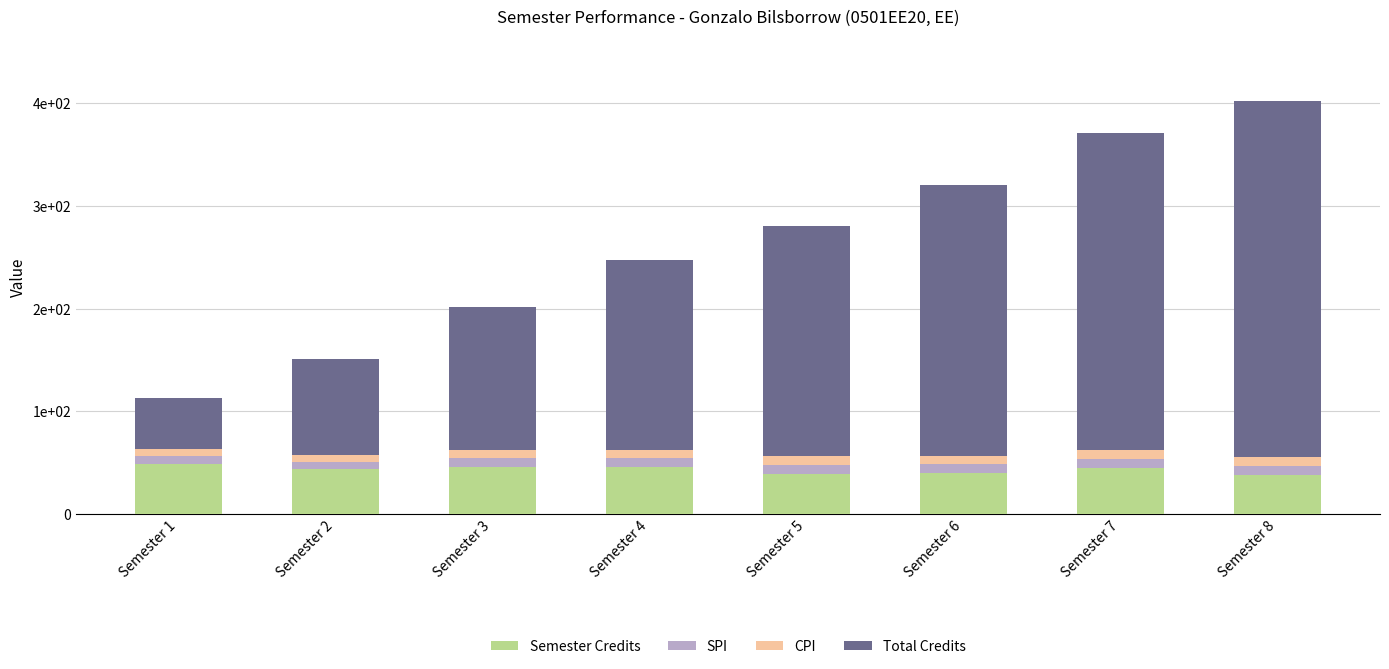

At which label does Semester Credits first exceed 45?

Semester 1